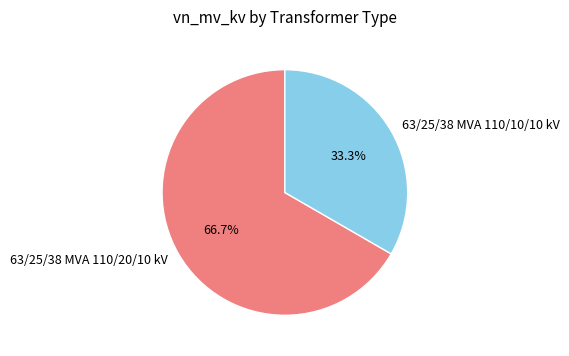

To the nearest percent, what is the difference between the largest and smallest slice percentages?

33%